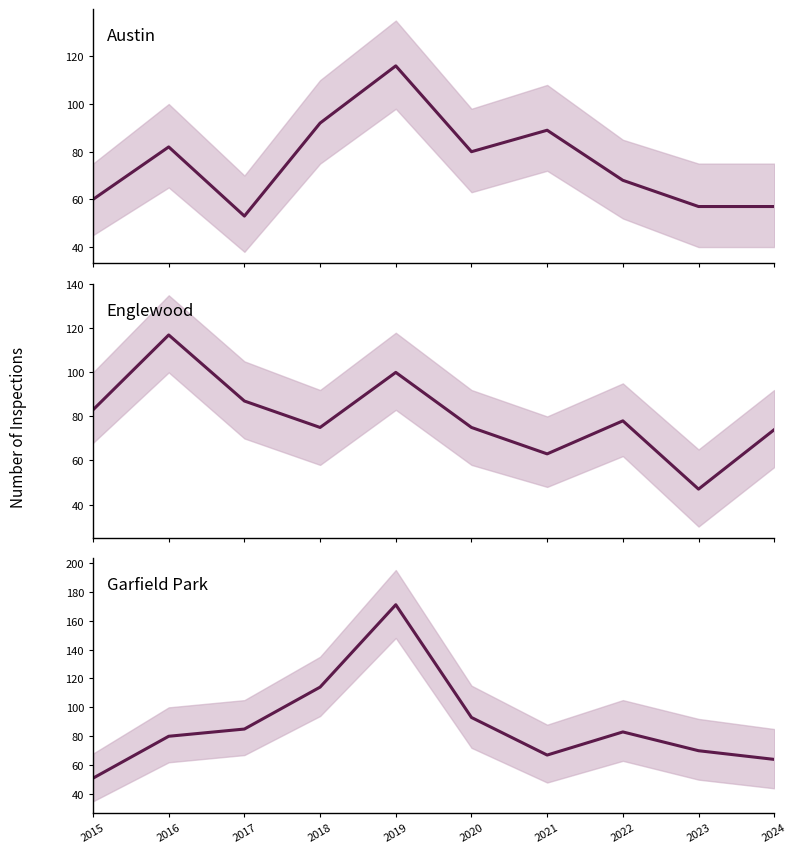

True or false: Garfield Park has a value of 27 at 2017.

False